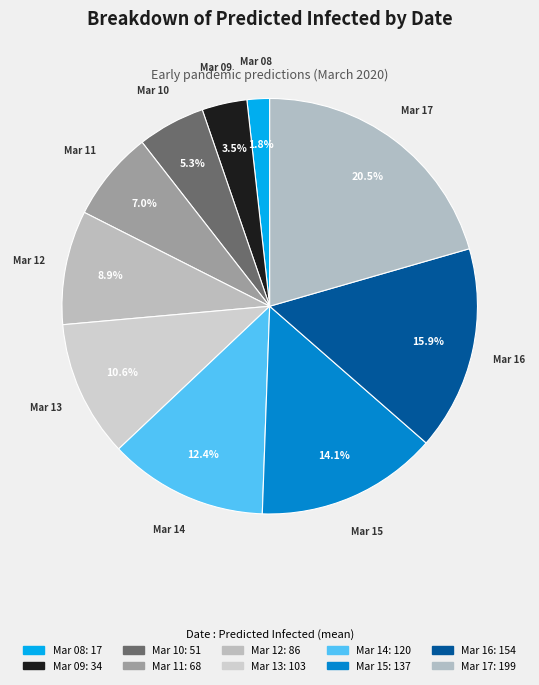

Which category has the smallest portion of the pie?

Mar 08